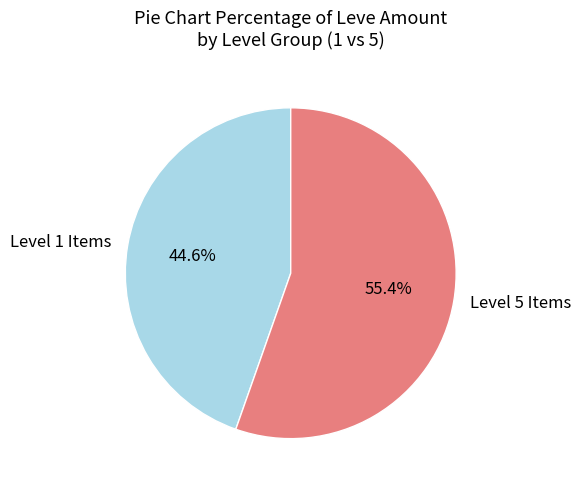

Between Level 5 Items and Level 1 Items, which is larger?

Level 5 Items